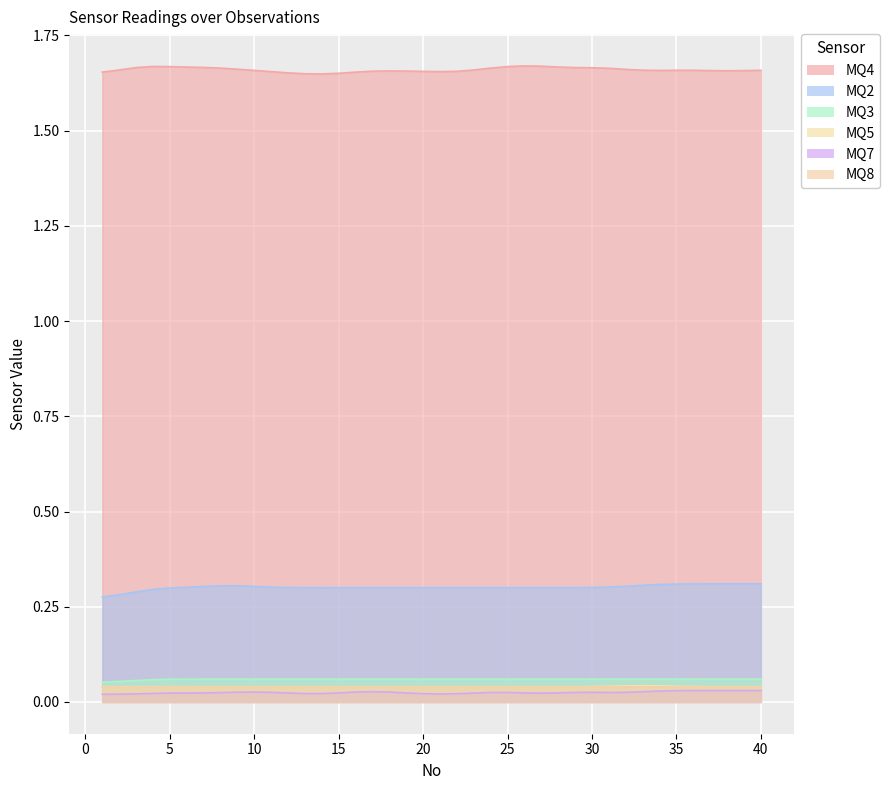

Count the MQ5 values in the range 0 to 1.

40